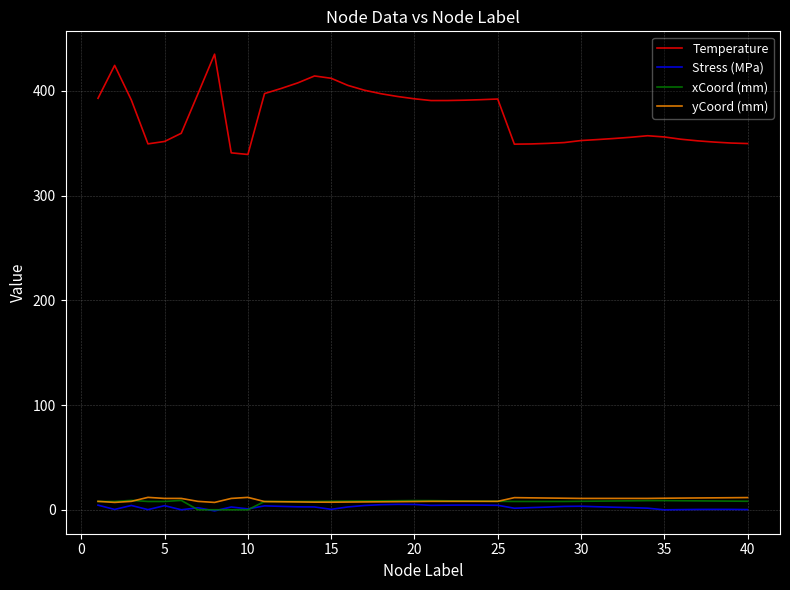

What is the maximum value shown in the chart?

435.1